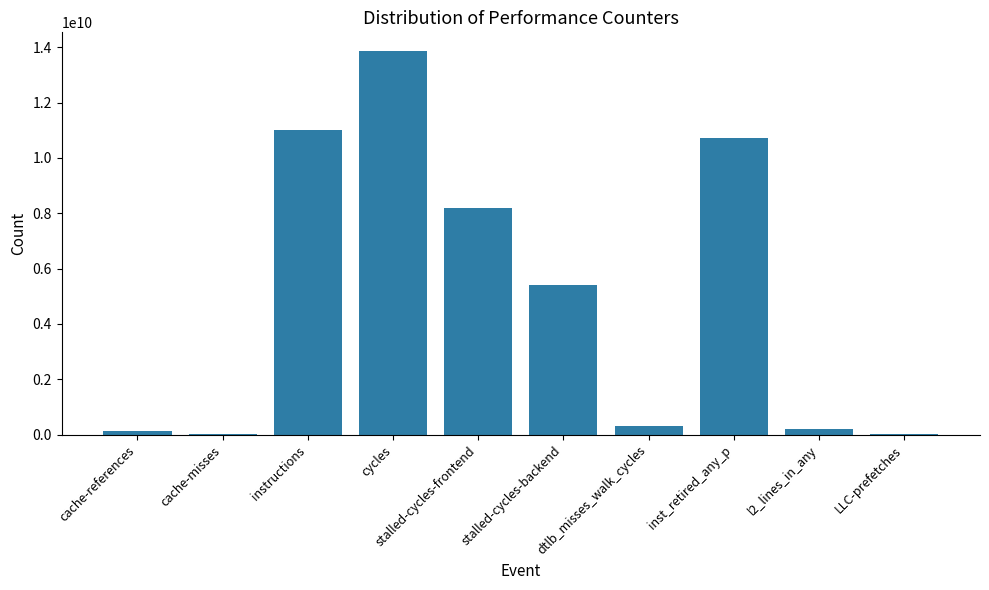

What is the maximum value shown in the chart?

13846666437